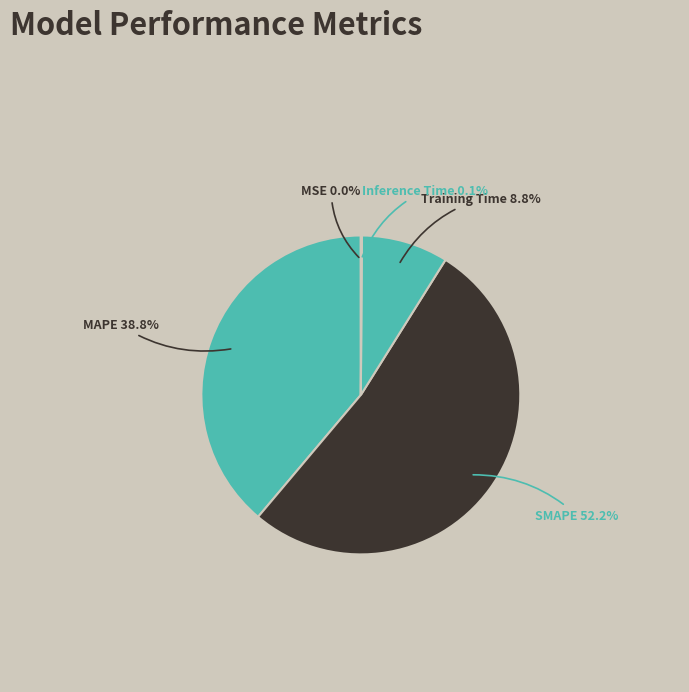

Combined, do Training Time and SMAPE account for over 50%?

Yes